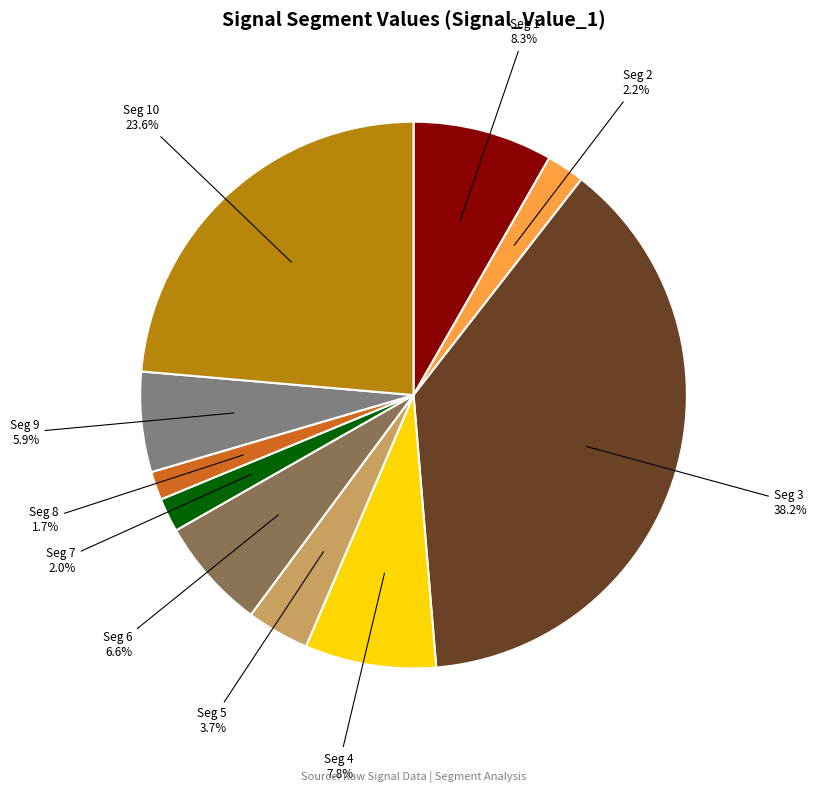

Is there a majority slice in this chart?

No